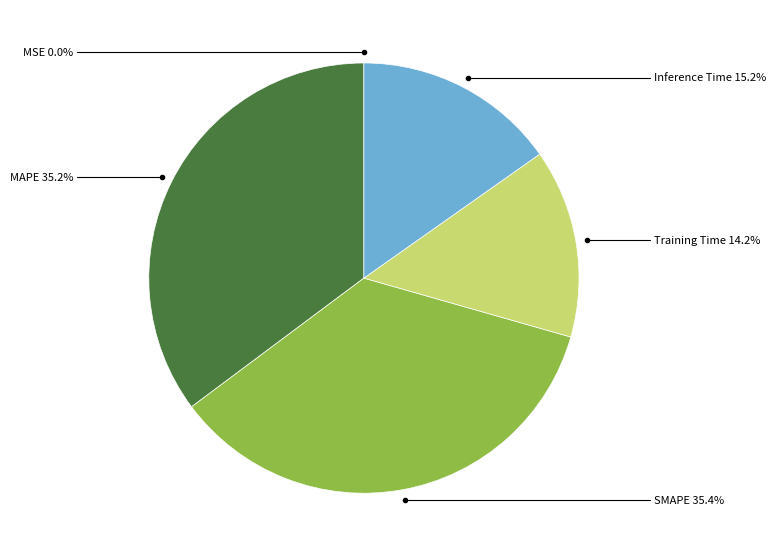

Is there a majority slice in this chart?

No